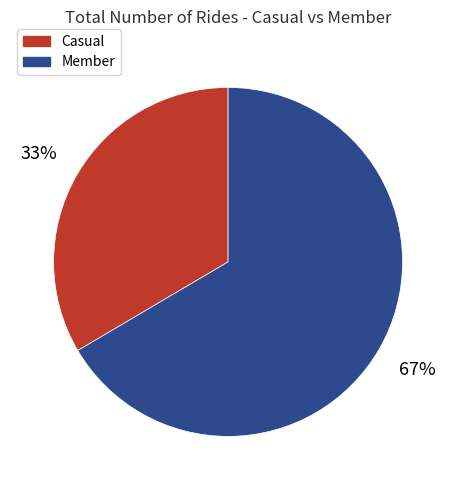

To the nearest percent, what is the average slice percentage?

50%